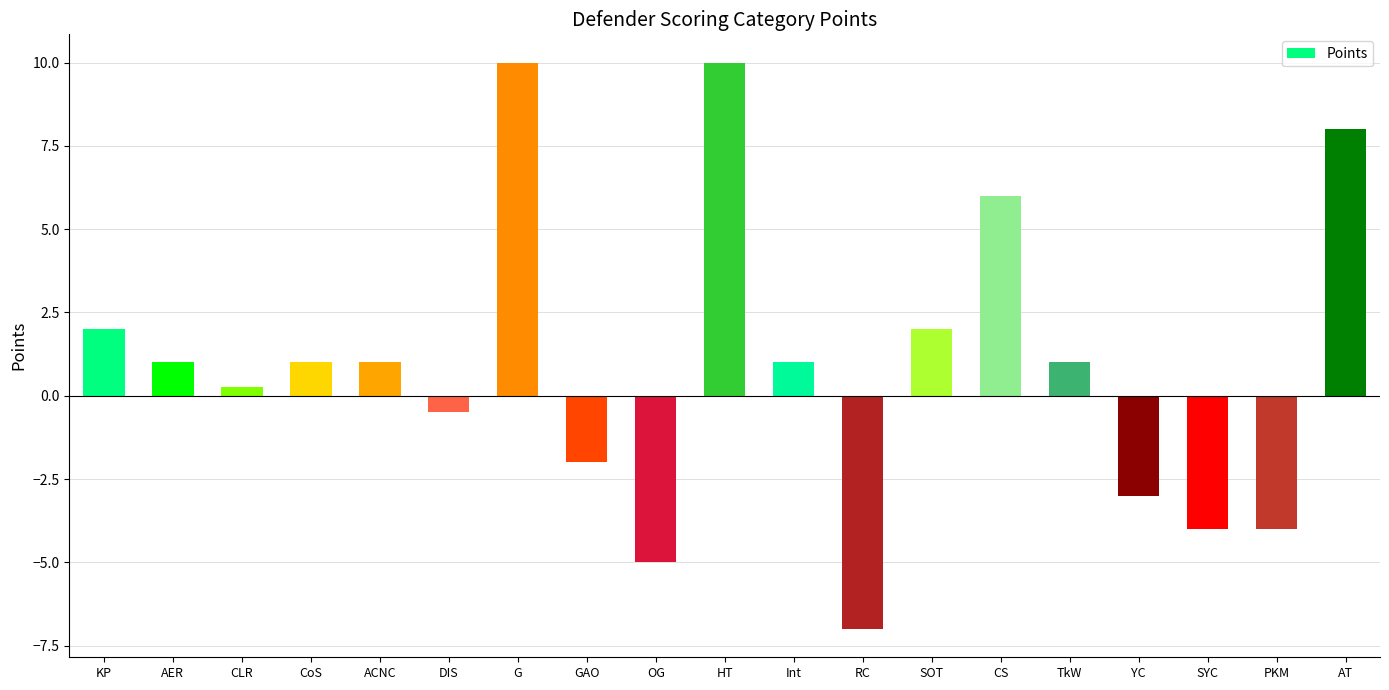

The value at G is 17.3. True or false?

False